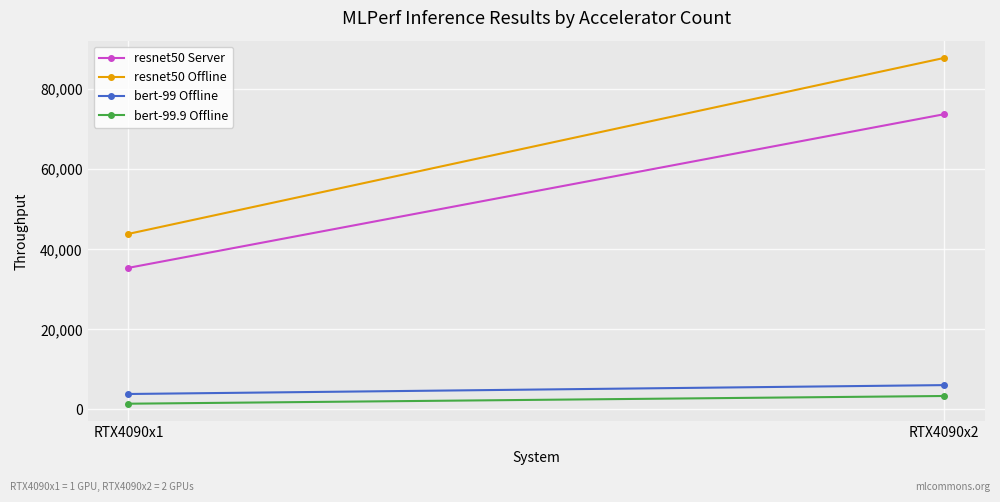

Which series has the largest range (max minus min)?

resnet50 Offline